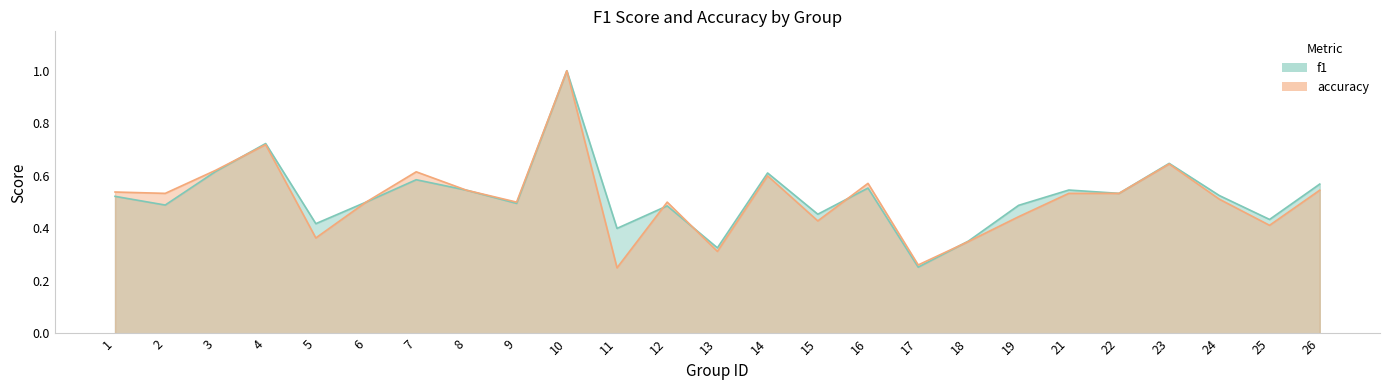

What is the average value of the f1 series?

0.5